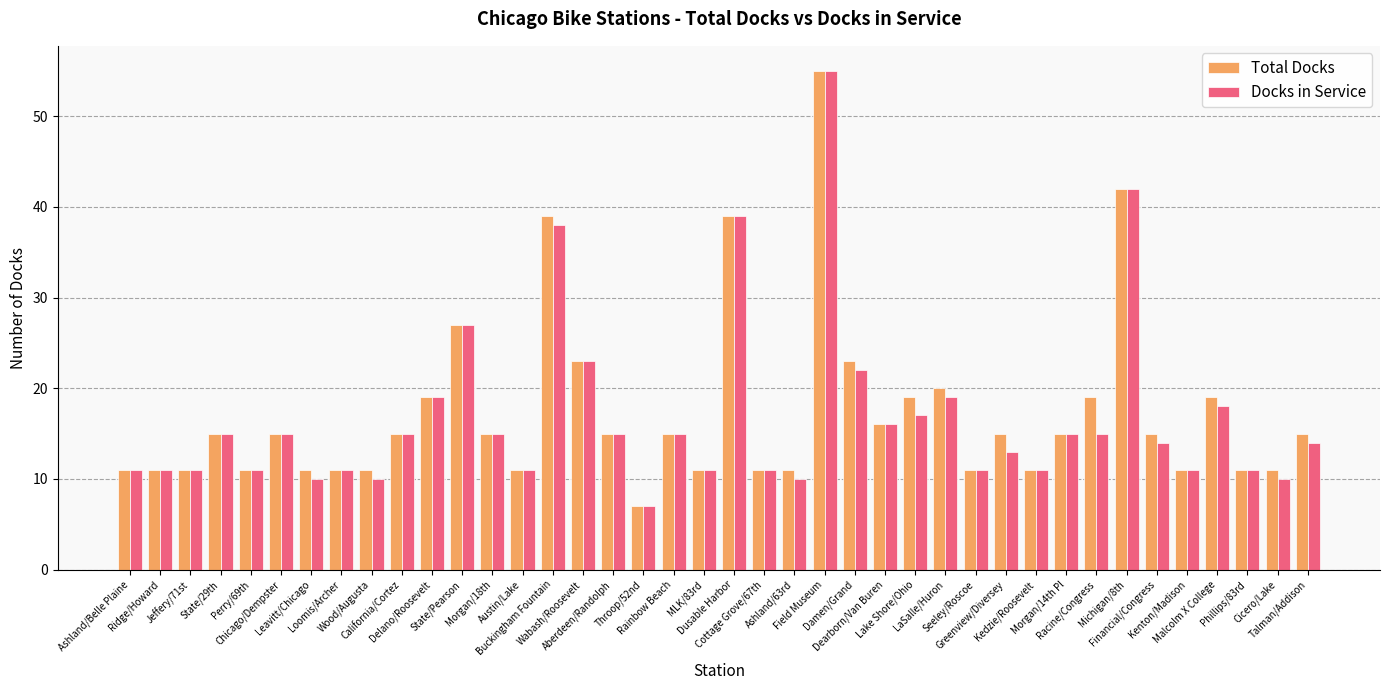

Are the bars grouped side by side (vs. stacked)?

Yes